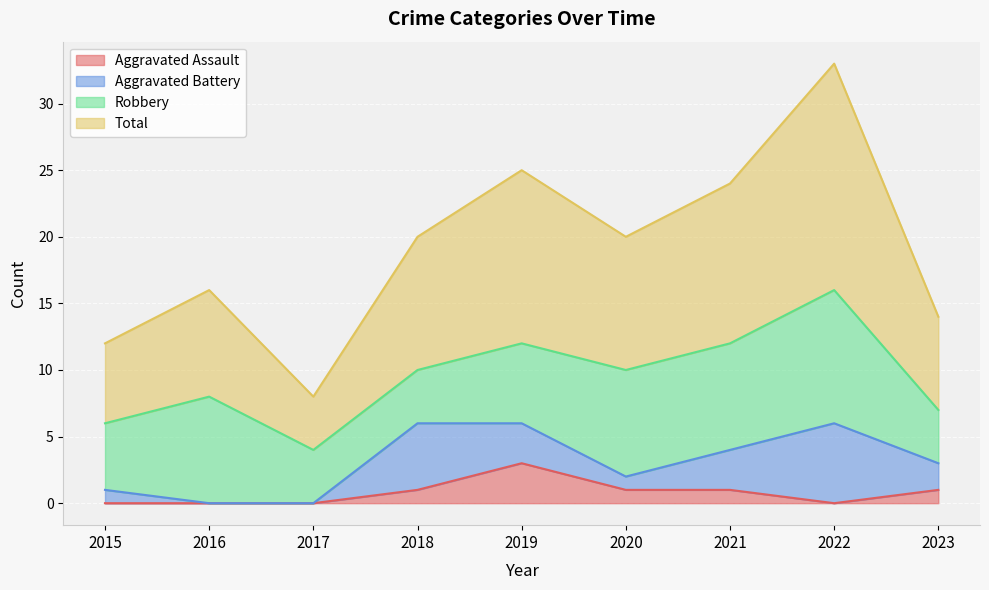

At which label is Total closest to 20?

2018